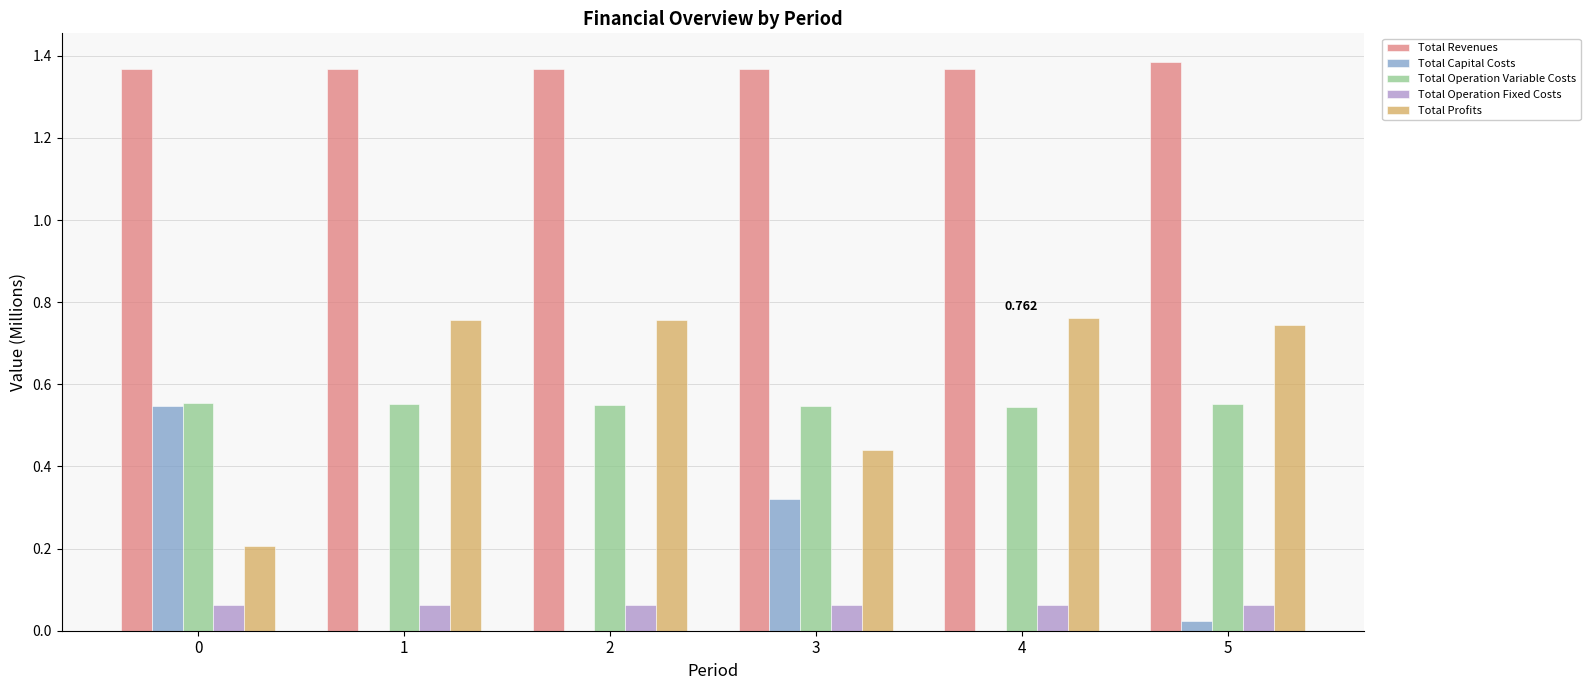

Count the Total Operation Fixed Costs values in the range 0 to 1.

6